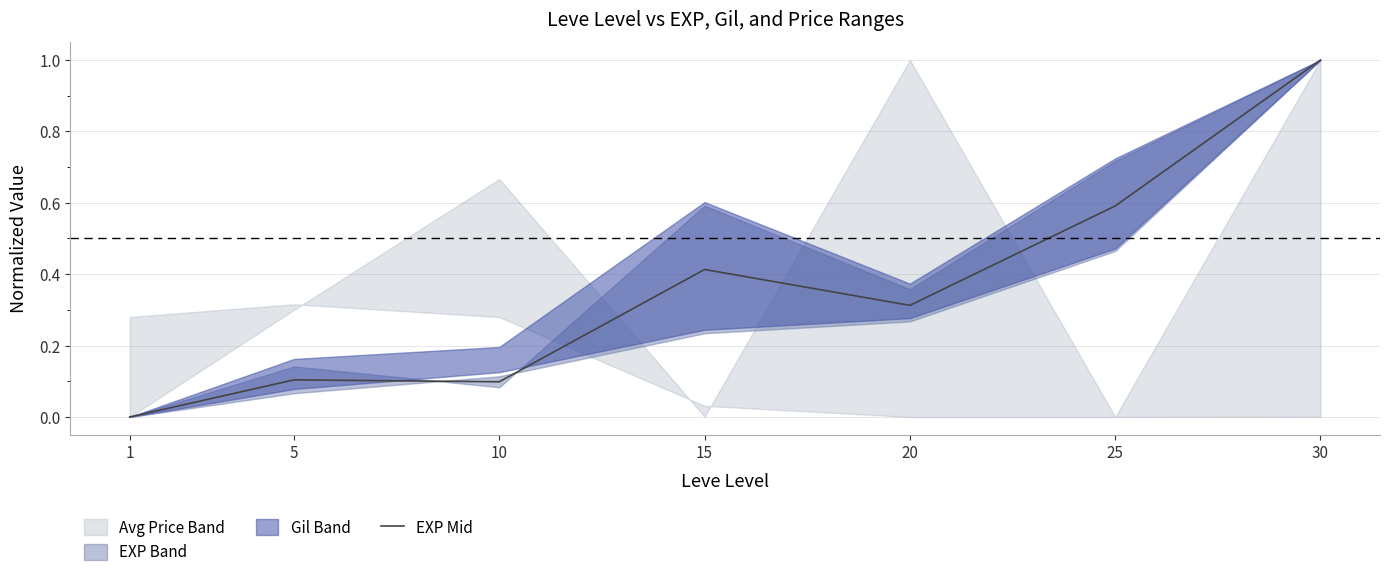

True or false: EXP Mid has a value of 1.0 at 30.

True